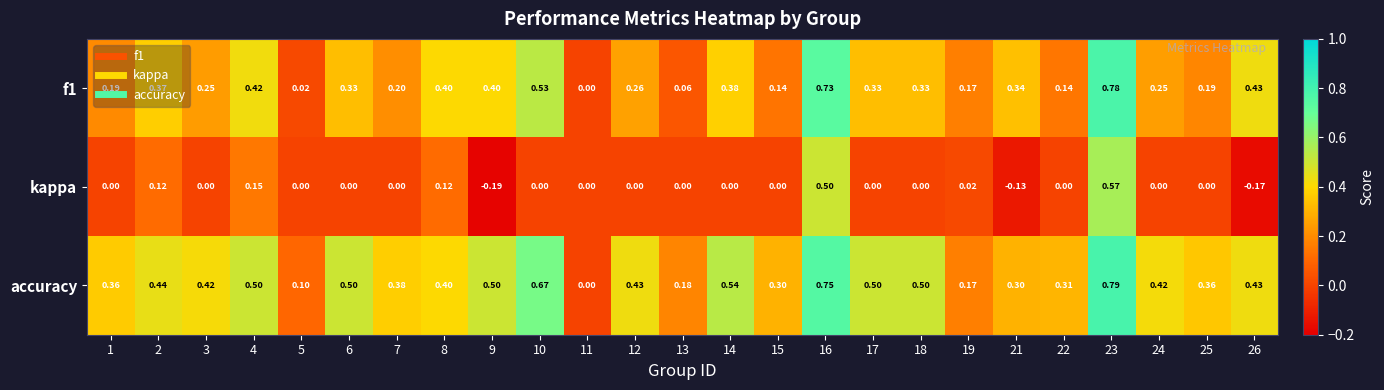

Which series has the largest total across all categories?

accuracy